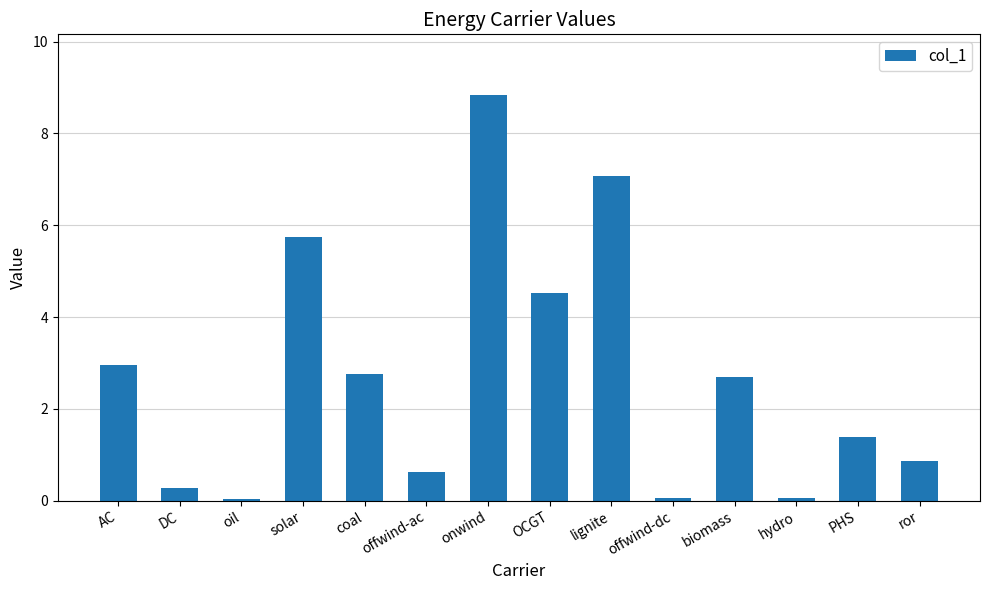

What is the label of the 4th bar from the right?

biomass